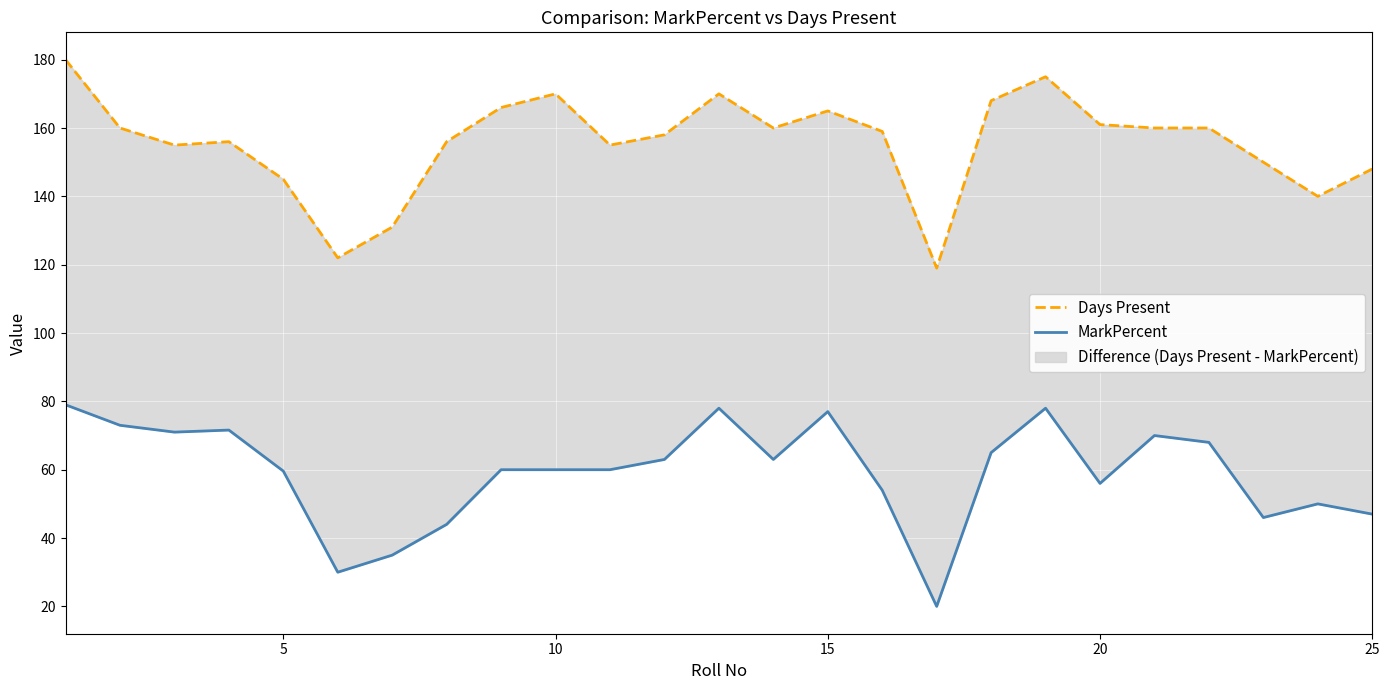

List the series in order of their peak value, lowest first.

MarkPercent, Days Present